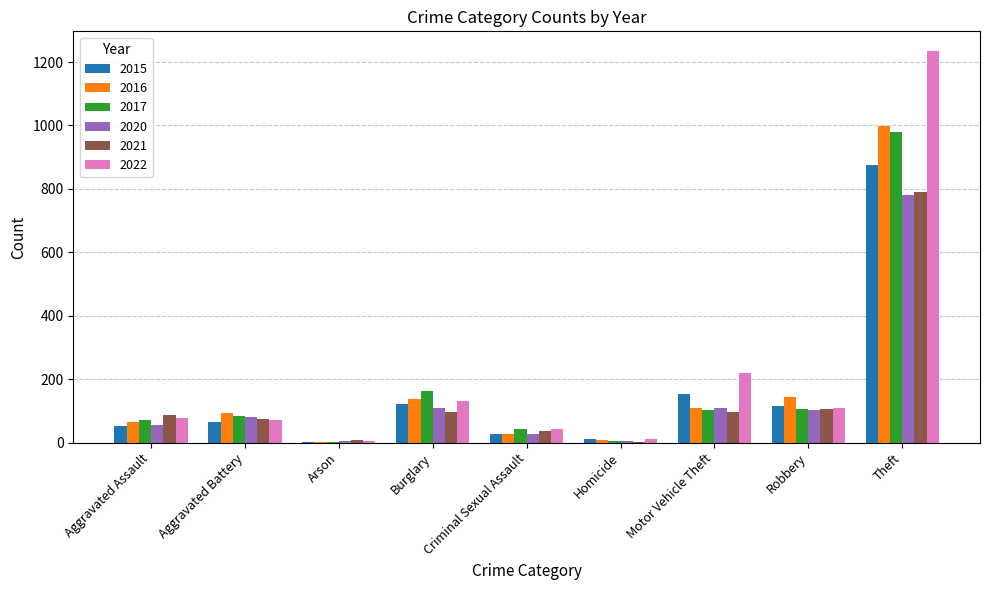

At which label is 2022 closest to 619?

Motor Vehicle Theft